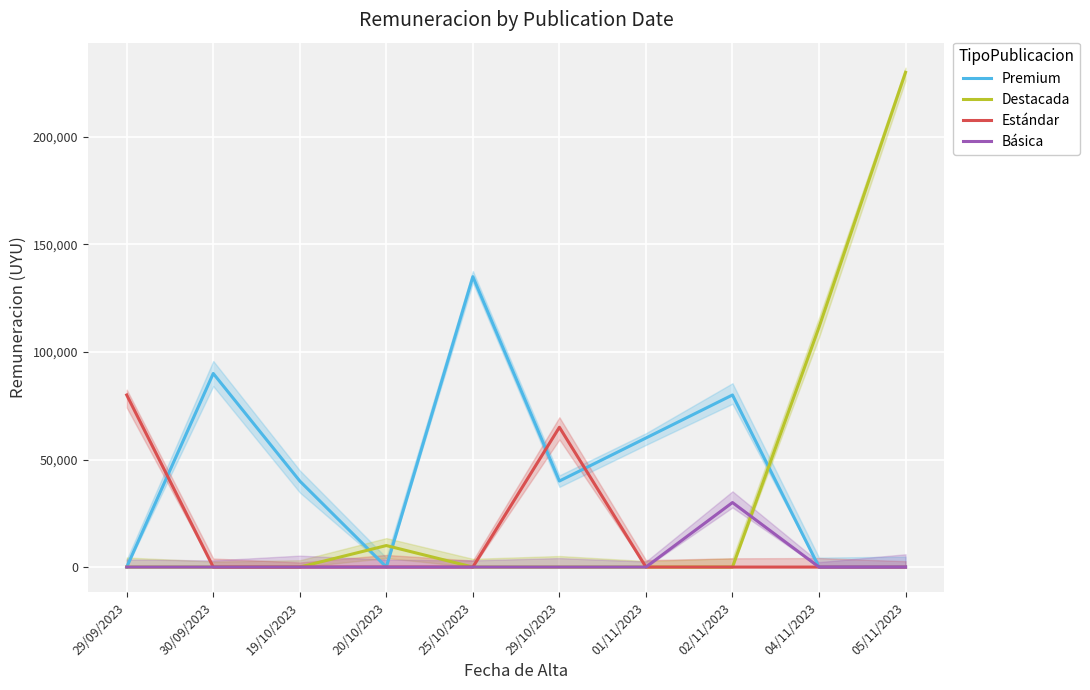

Rank the series by their maximum value, from lowest to highest.

Básica, Estándar, Premium, Destacada